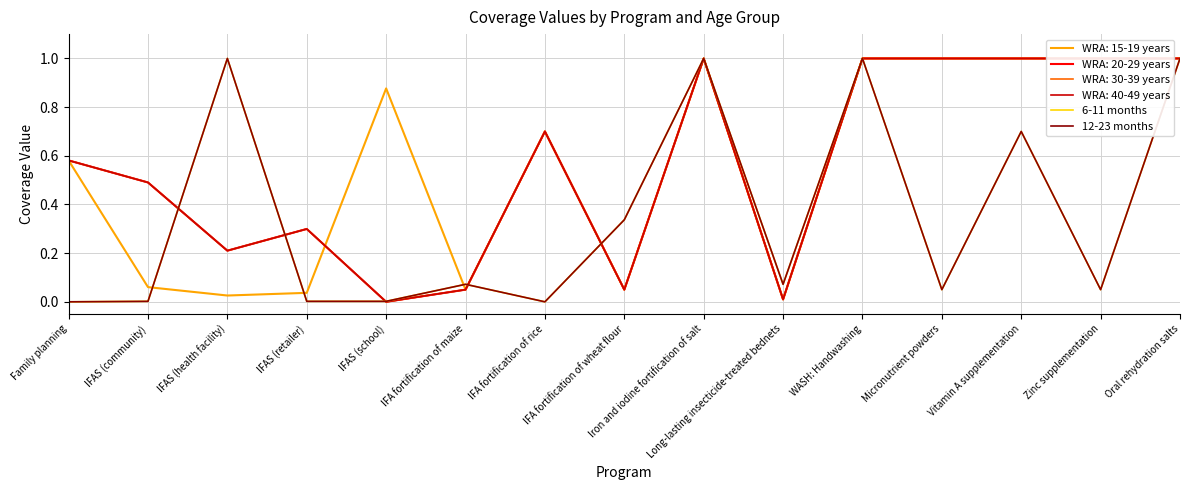

Which label corresponds to the smallest value in the chart?

Family planning